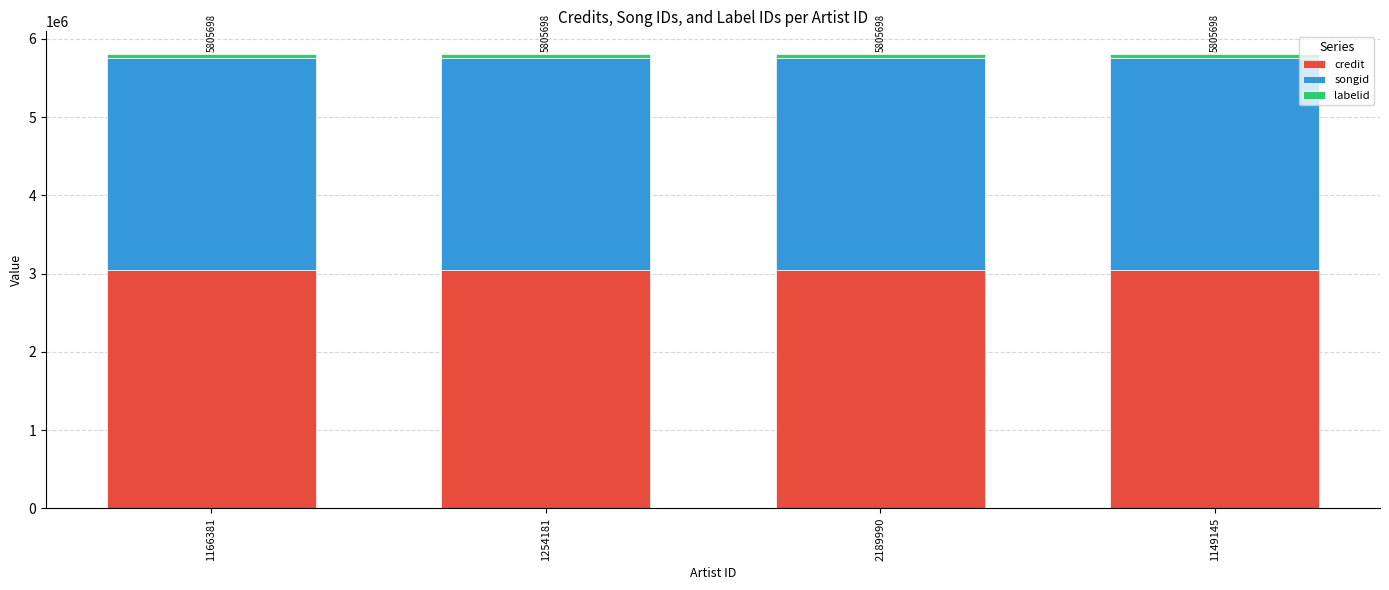

The value of credit at 1254181 is 807768. True or false?

False